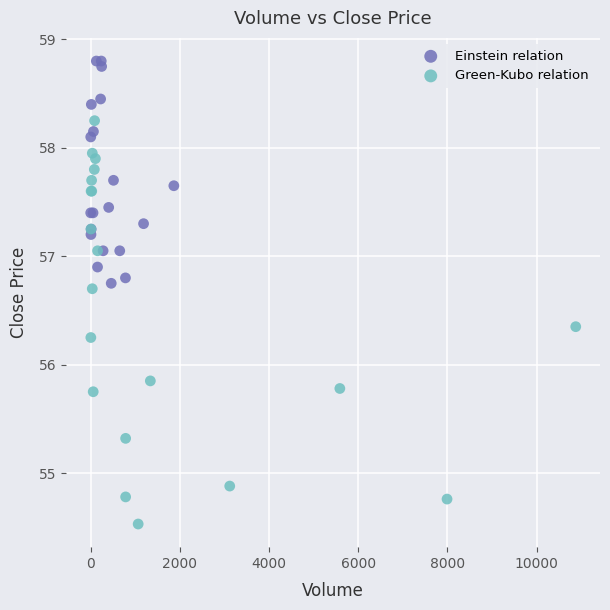

Which series reaches the minimum Y coordinate?

Green-Kubo relation